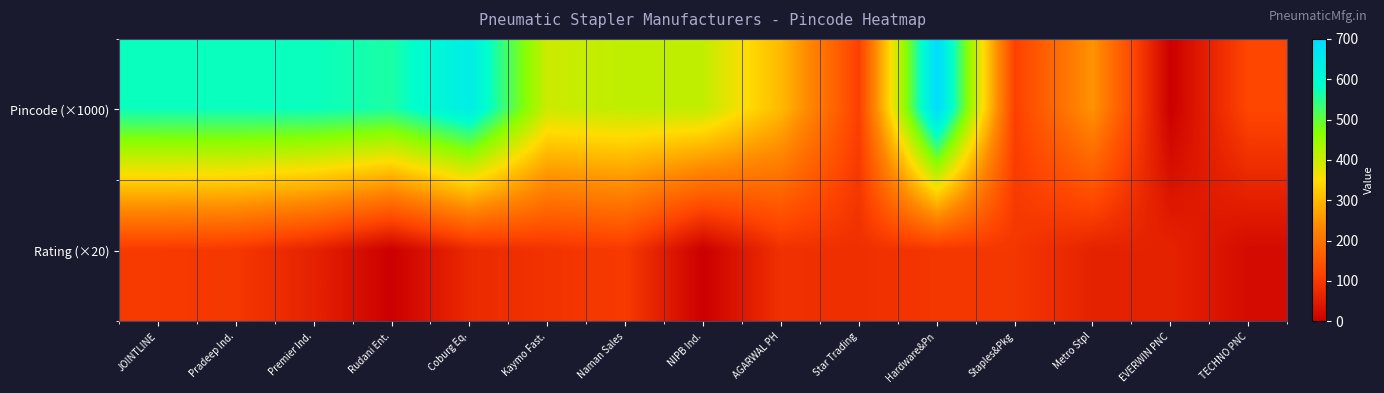

Which series has the widest spread of values?

Pincode (×1000)